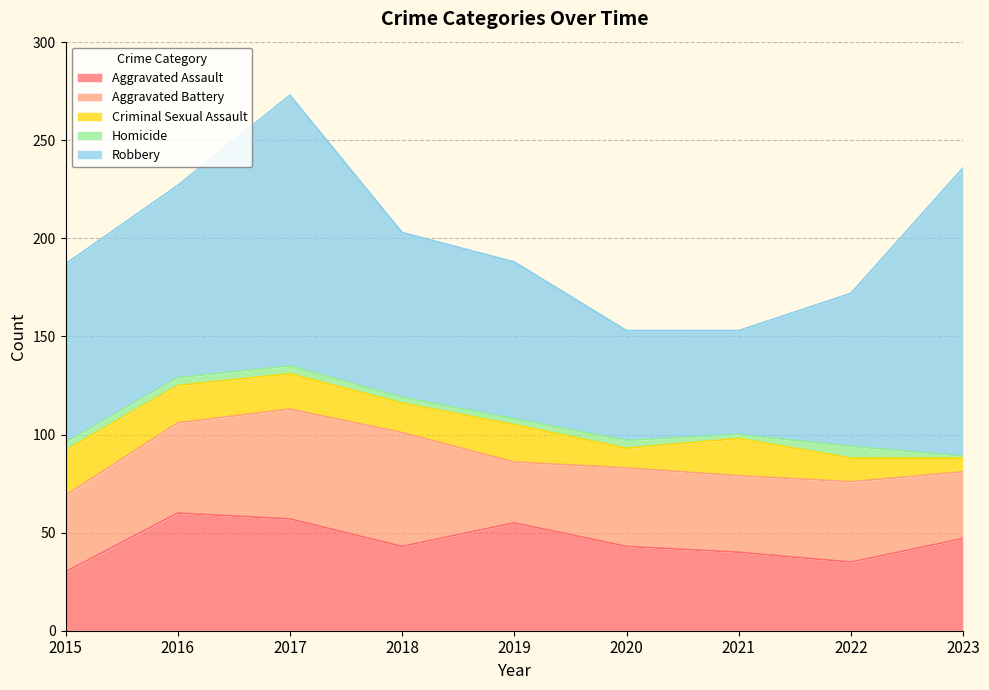

What is the value of the Criminal Sexual Assault point at the 6th from the left?

10